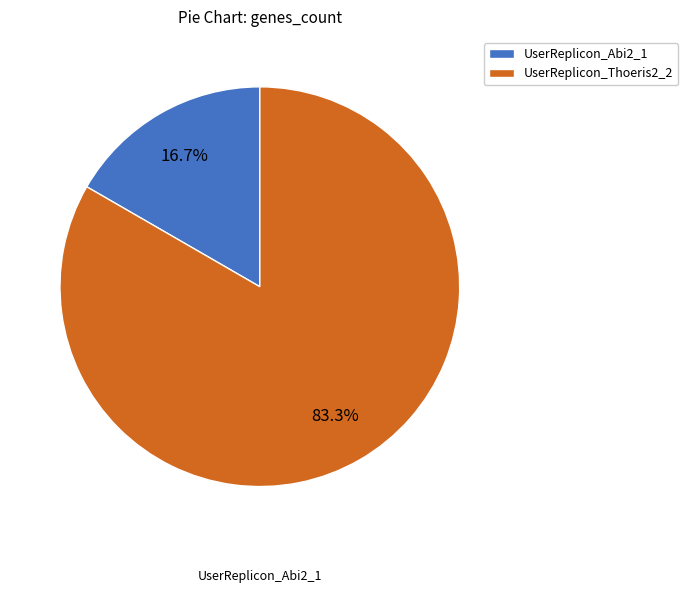

To the nearest percent, what is the average slice percentage?

50%